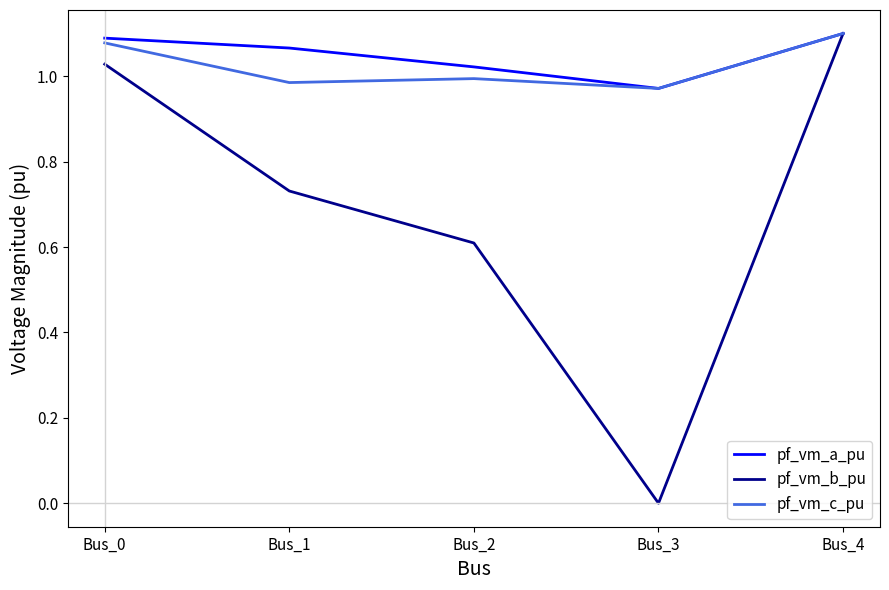

True or false: pf_vm_c_pu has a value of 0.6 at Bus_1.

False